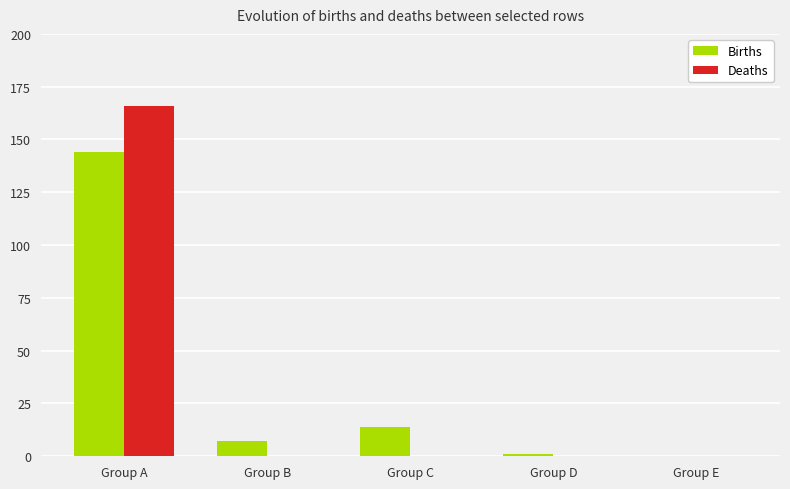

What is the average value of the Deaths series?

33